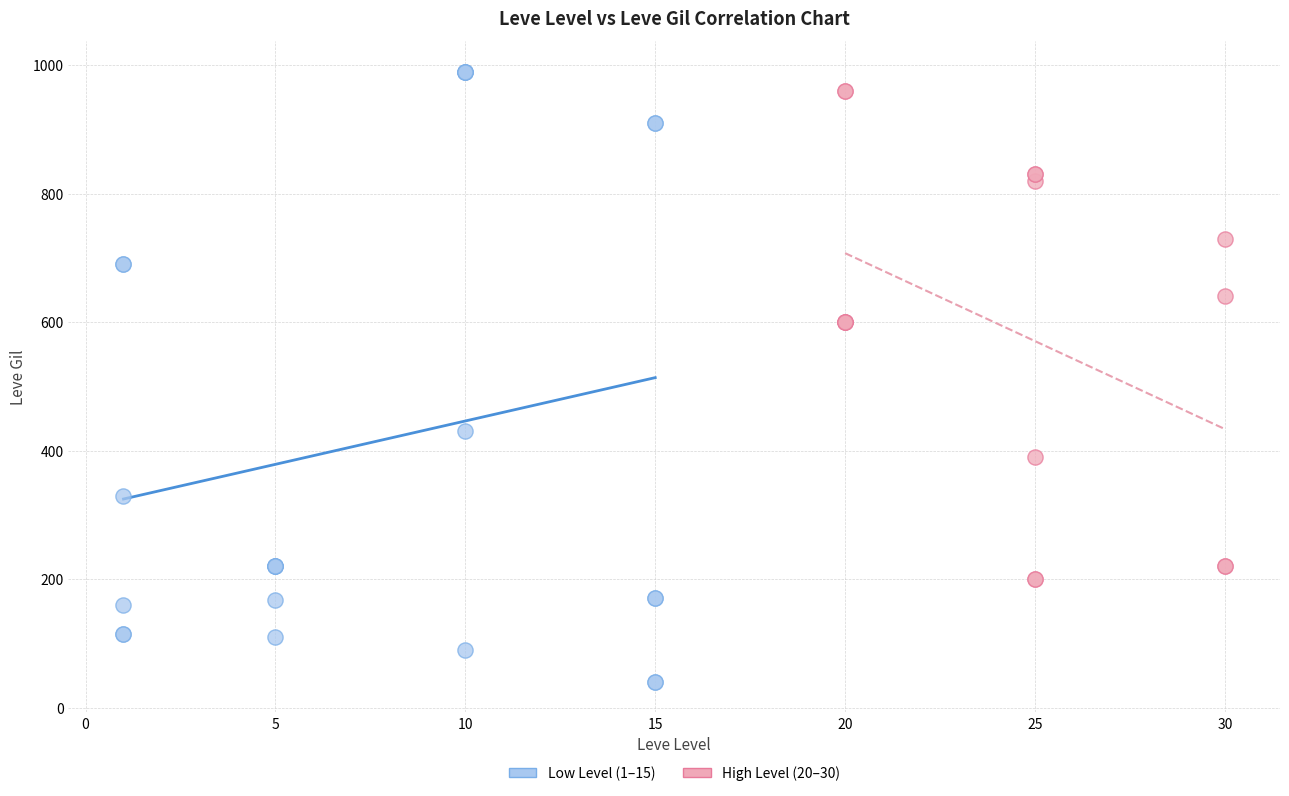

Which series reaches the minimum Y coordinate?

Low Level (1–15)